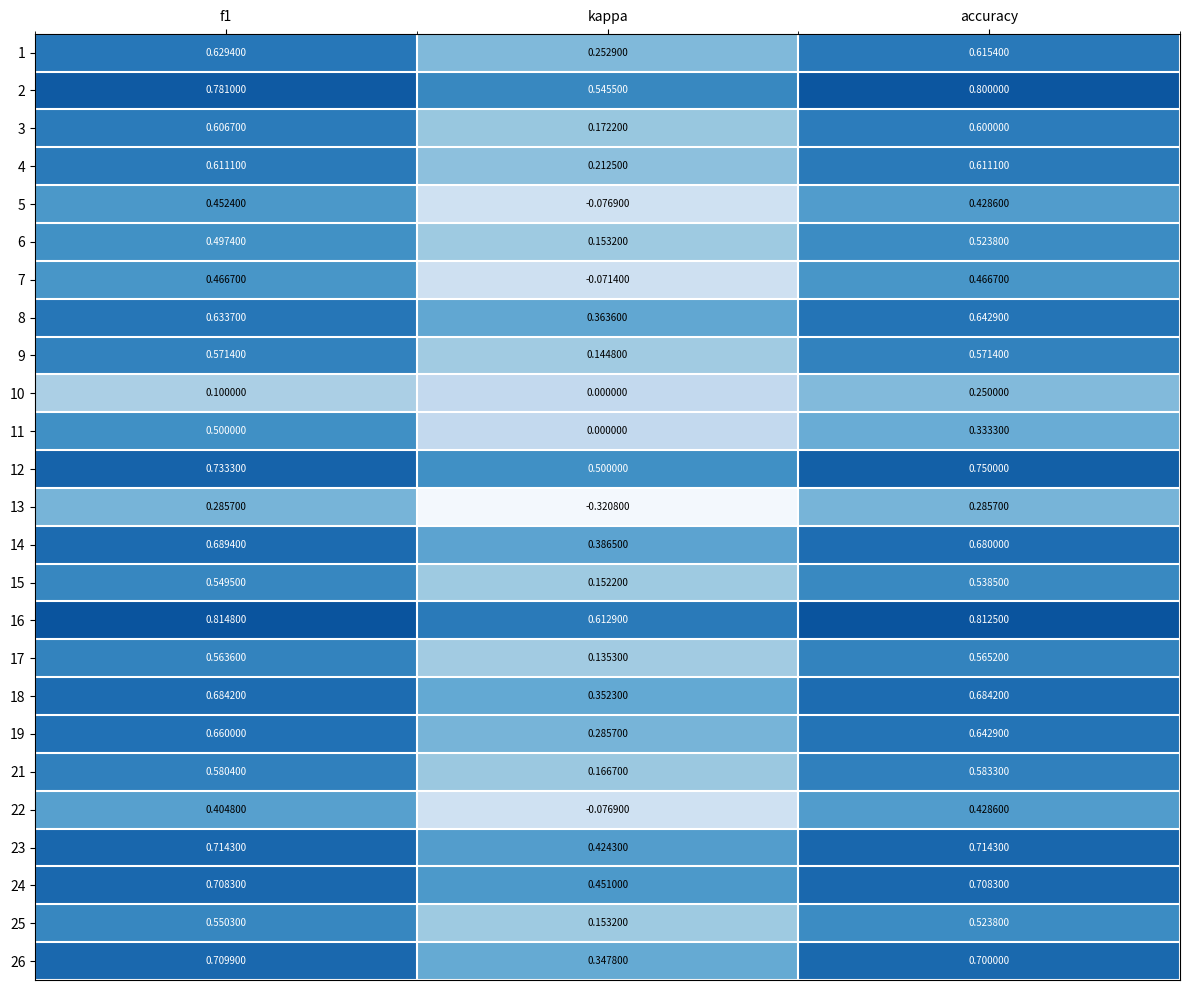

Is the value of 22 at f1 greater than the value of 8 at kappa?

Yes